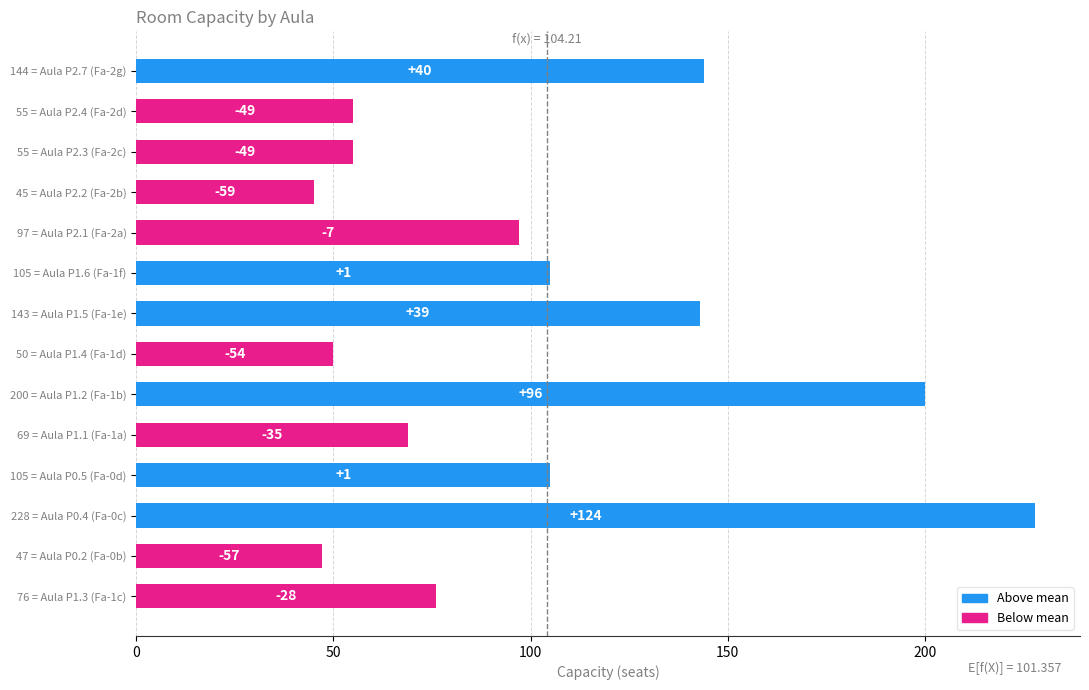

What is the smallest value displayed?

45